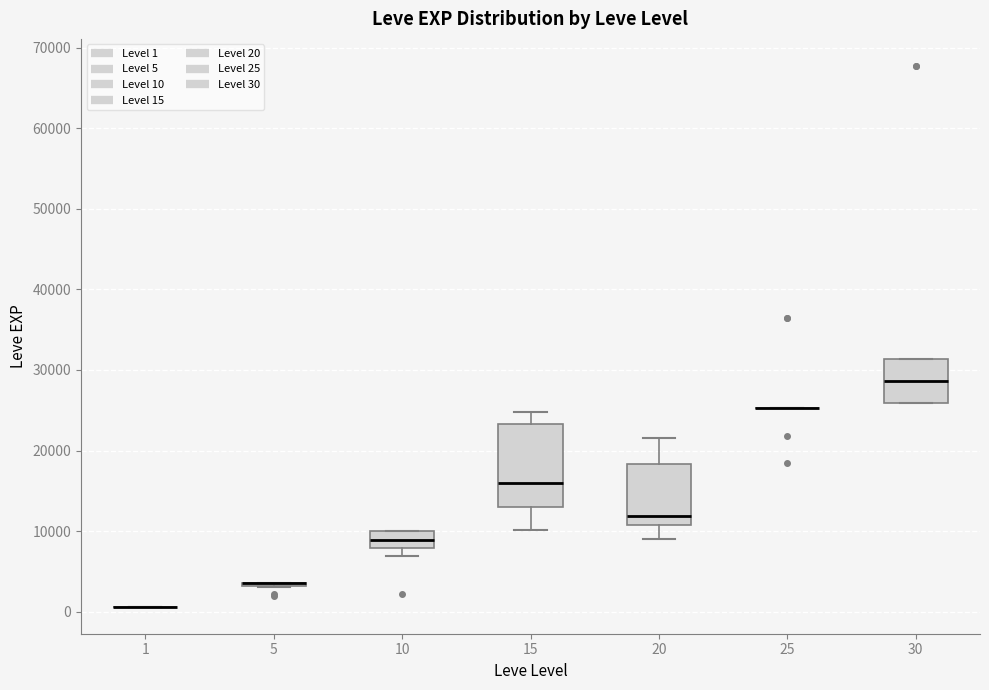

Comparing the boxes themselves (not the whiskers), which one is the tallest?

15